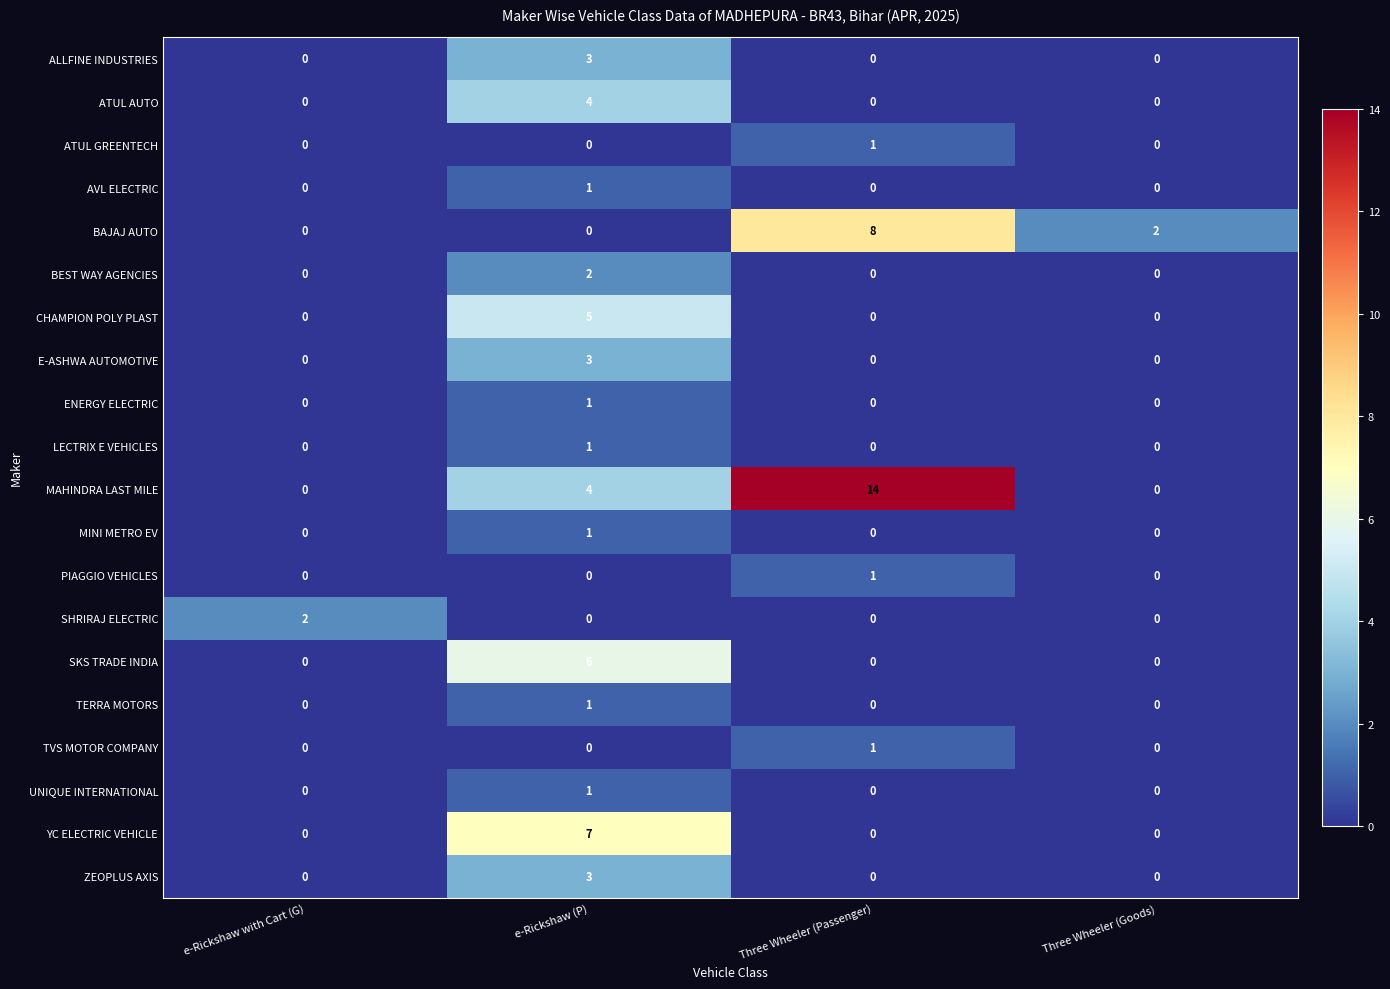

The LECTRIX E VEHICLES series shows -1 at Three Wheeler (Goods). True or false?

False